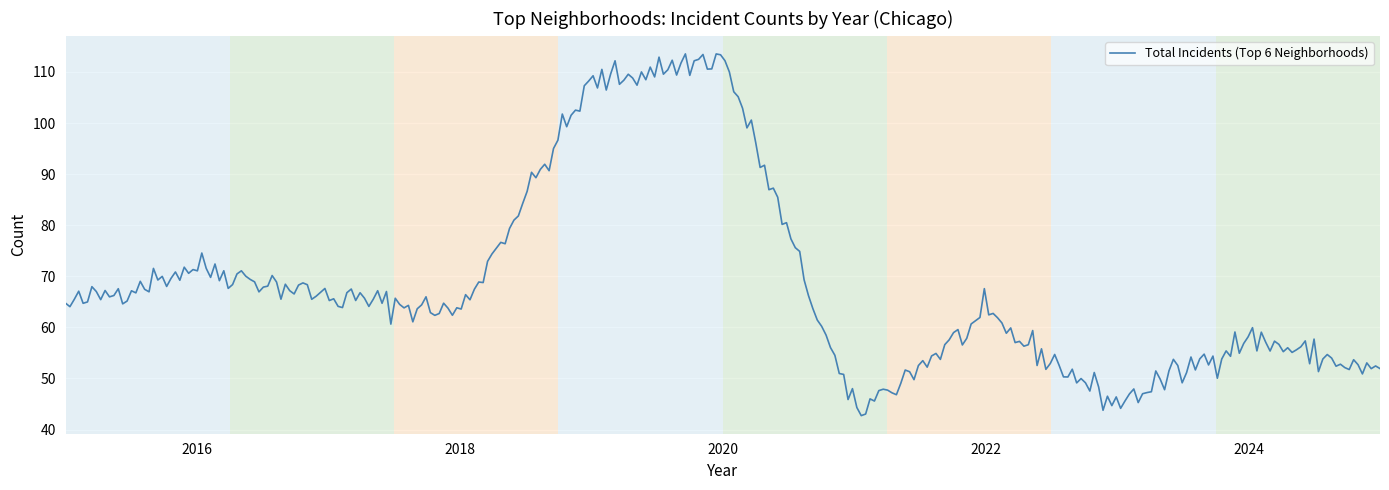

What is the greatest value displayed?

113.5